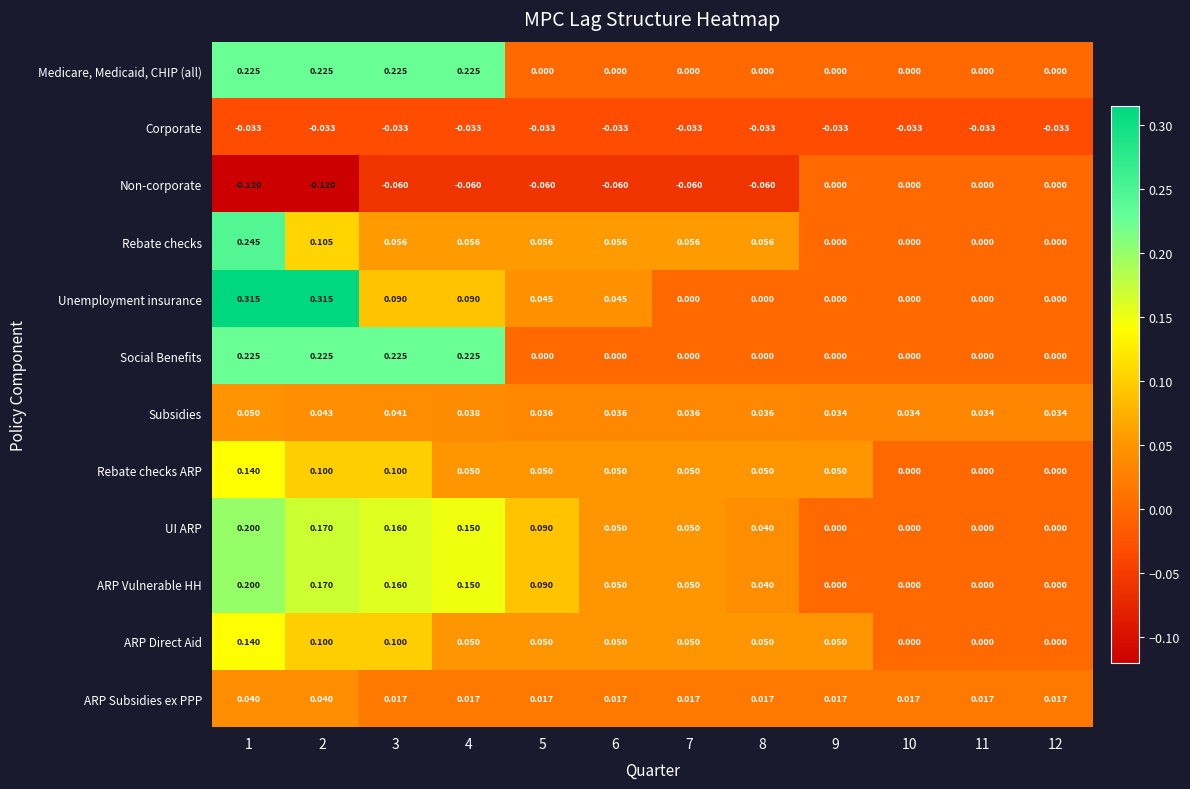

Which series has the widest spread of values?

Unemployment insurance